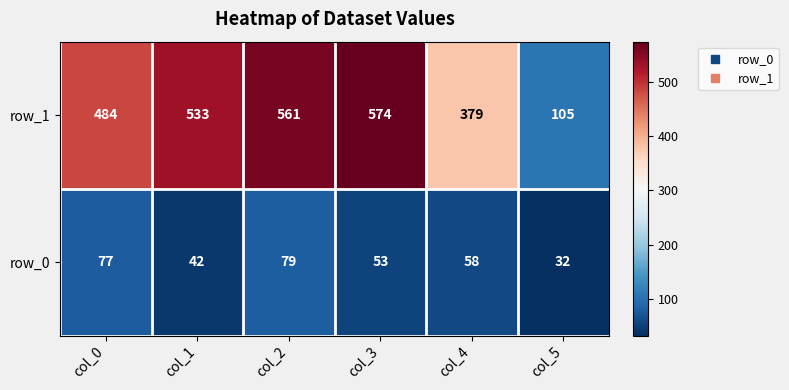

The value of row_1 at col_3 is 574. True or false?

True